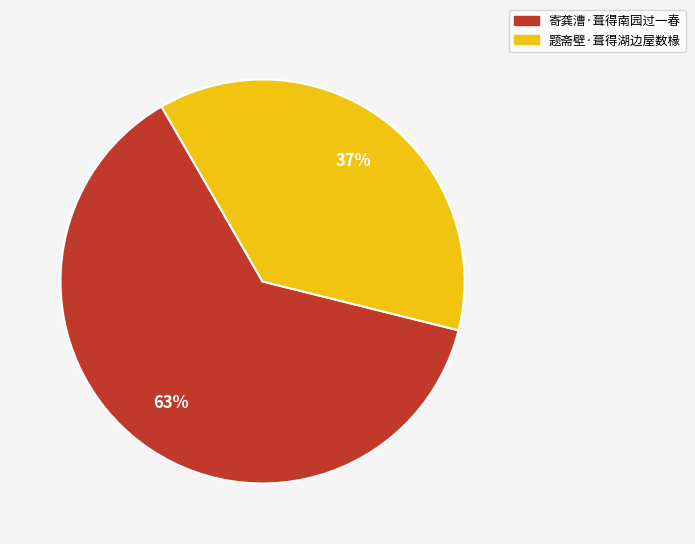

To the nearest percent, what is the difference between the 题斋壁·葺得湖边屋数椽 and 寄龚漕·葺得南园过一春 slice percentages?

26%